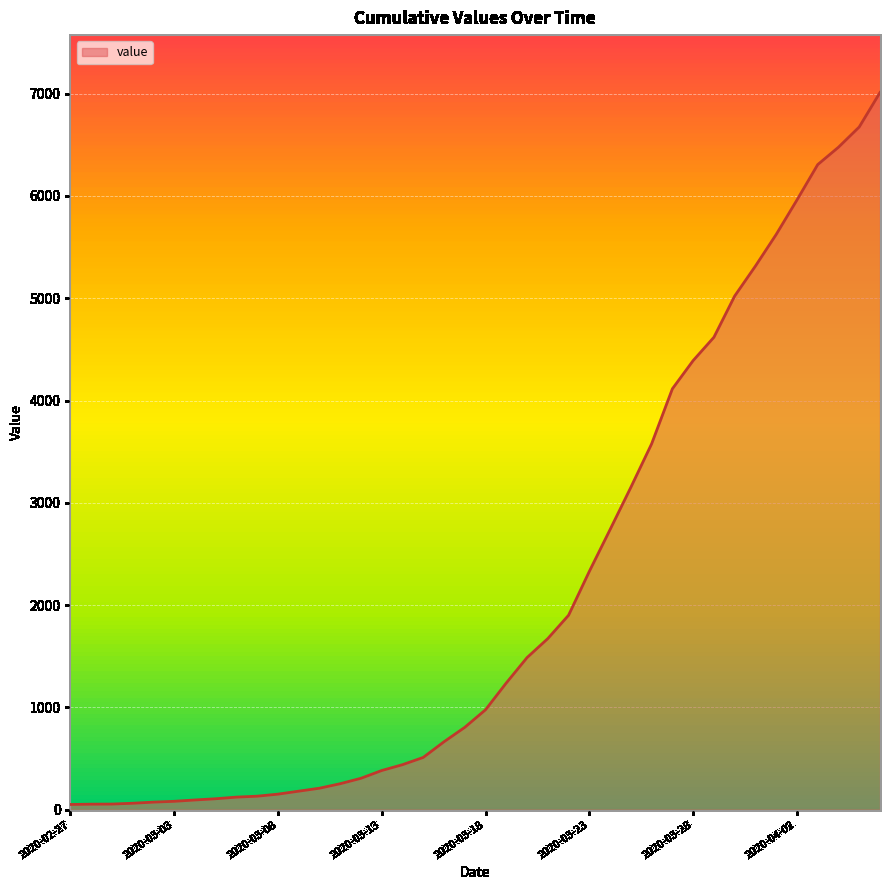

How many lines are shown in the chart?

1